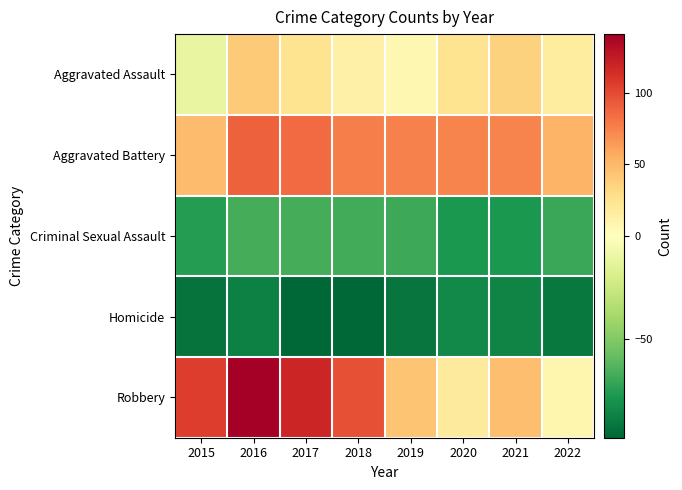

Reading left to right, what are all the values shown in this chart?

Aggravated Assault: 2015=-11.2	2016=39.8	2017=24.8	2018=12.8	2019=6.8	2020=24.8	2021=35.8	2022=16.8
Aggravated Battery: 2015=47.8	2016=89.8	2017=84.8	2018=76.8	2019=75.8	2020=73.8	2021=74.8	2022=52.8
Criminal Sexual Assault: 2015=-75.2	2016=-67.2	2017=-67.2	2018=-68.2	2019=-69.2	2020=-78.2	2021=-78.2	2022=-70.2
Homicide: 2015=-93.2	2016=-88.2	2017=-98.2	2018=-98.2	2019=-92.2	2020=-84.2	2021=-86.2	2022=-91.2
Robbery: 2015=105.8	2016=140.8	2017=117.8	2018=97.8	2019=43.8	2020=17.8	2021=46.8	2022=8.8